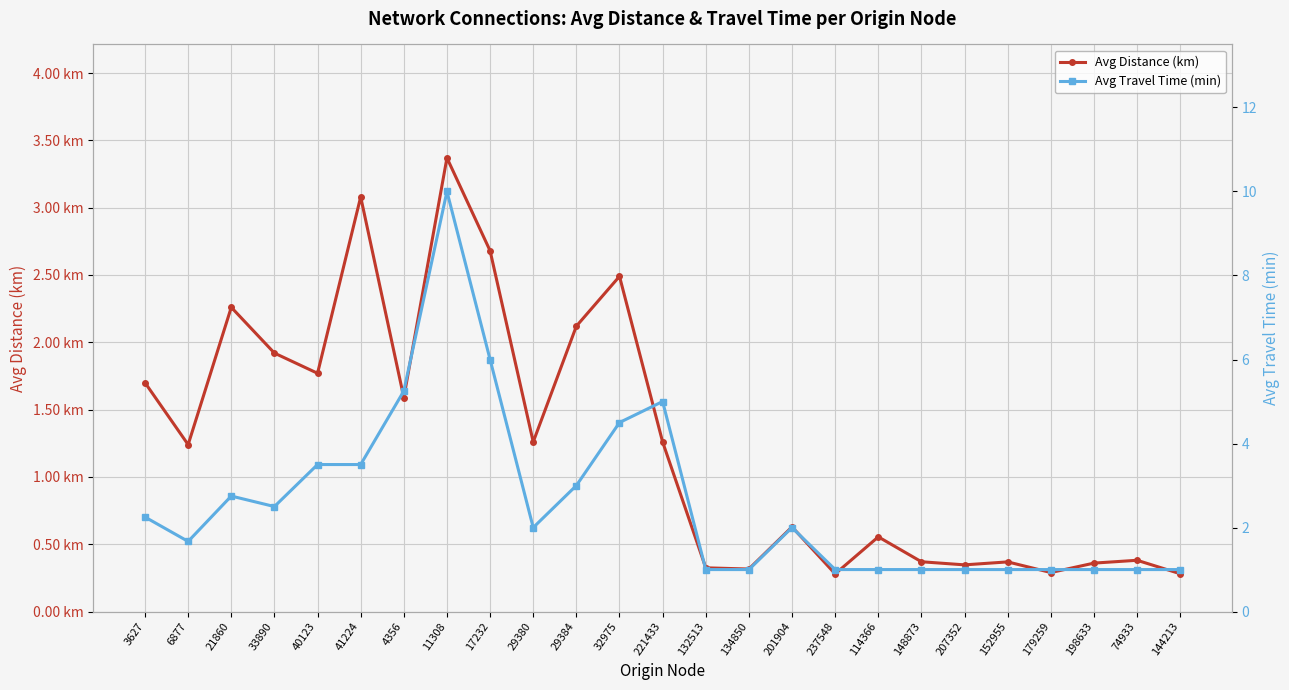

How many values in the Avg Distance (km) series exceed 1?

13